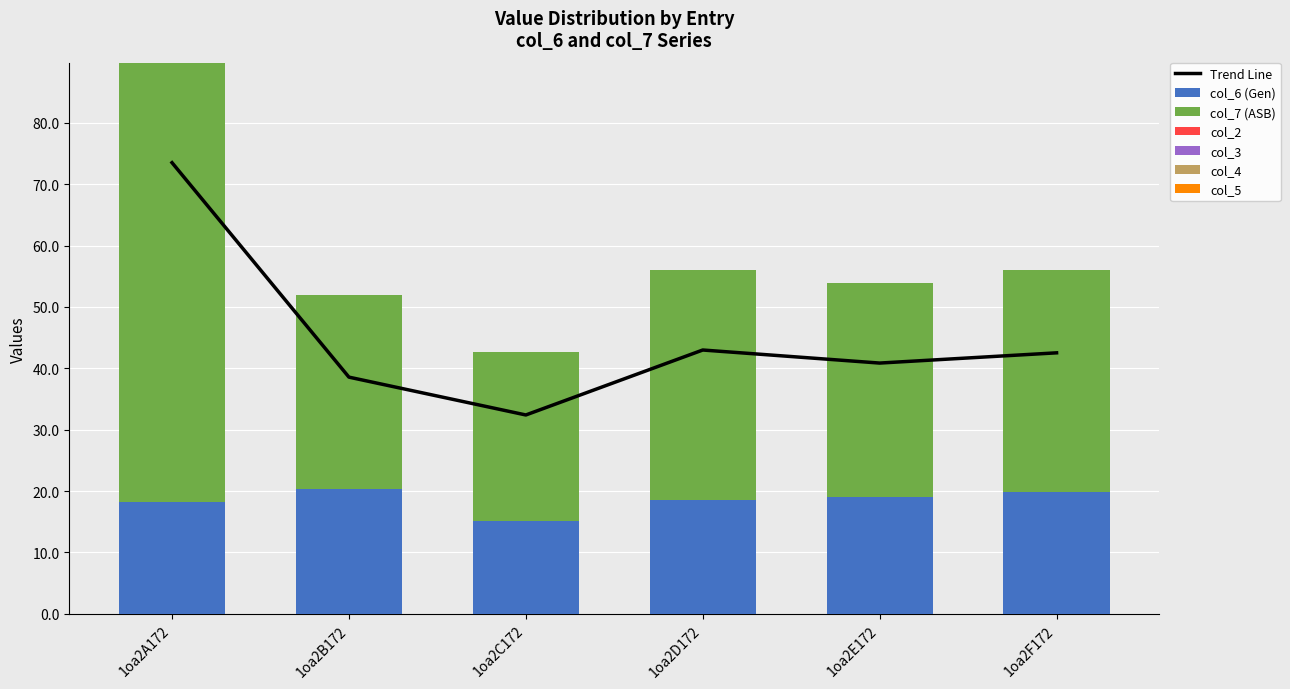

Reading left to right, transcribe all the data shown in this chart.

col_6: 18.3	20.3	15.1	18.5	19.0	19.8
col_7: 71.5	31.6	27.6	37.5	34.8	36.2
col_2: 0.0	0.0	0.0	0.0	0.0	0.0
col_3: 0.0	0.0	0.0	0.0	0.0	0.0
col_4: 0.0	0.0	0.0	0.0	0.0	0.0
col_5: 0.0	0.0	0.0	0.0	0.0	0.0